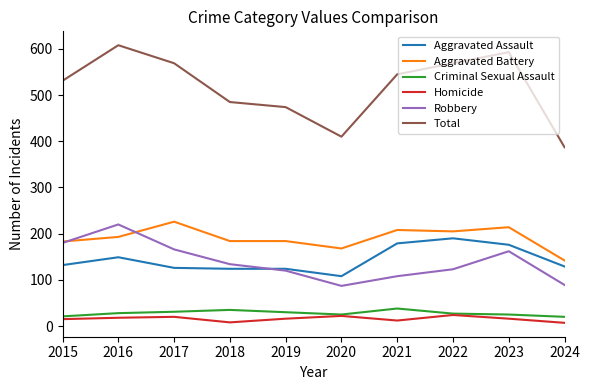

What are all the series names shown in the legend?

Aggravated Assault, Aggravated Battery, Criminal Sexual Assault, Homicide, Robbery, Total